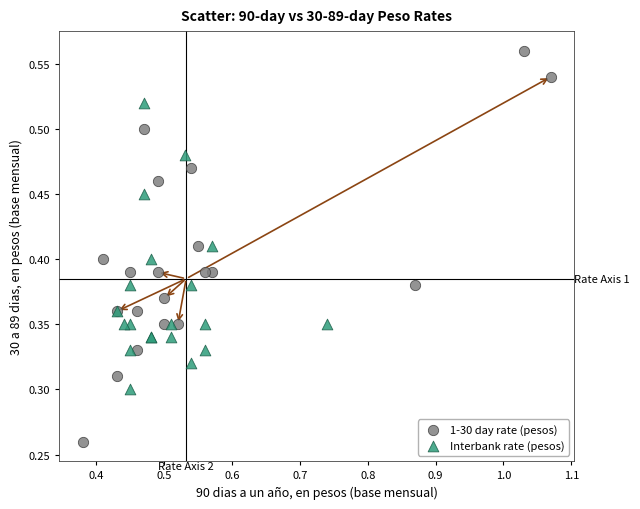

What are all the series names shown in the legend?

1-30 day rate (pesos), Interbank rate (pesos)